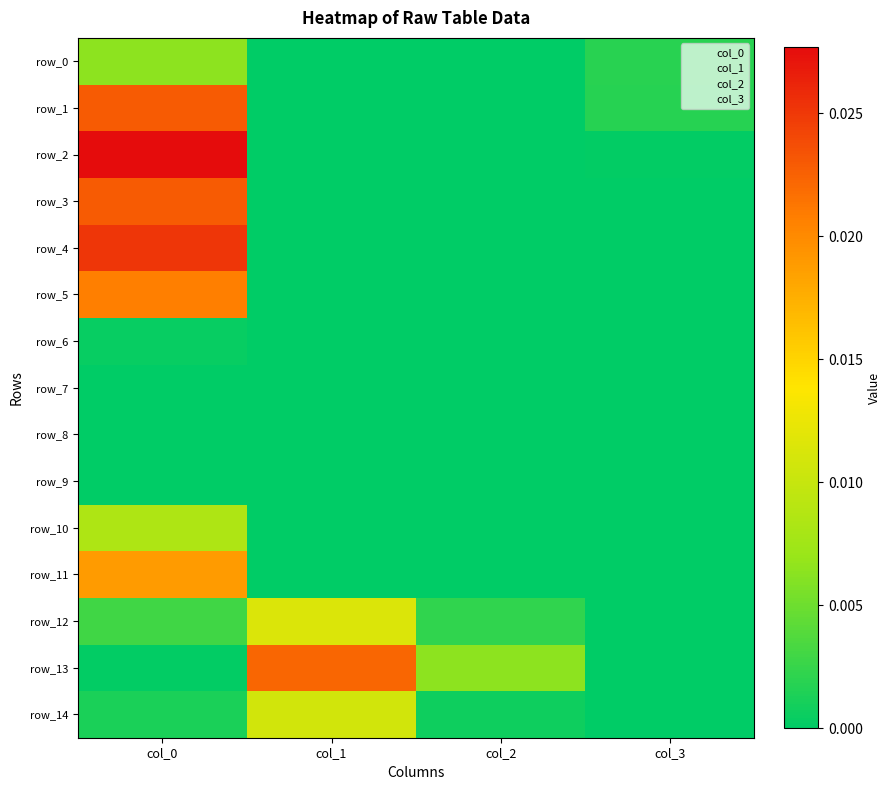

At which category does the chart reach its minimum across all series?

col_1